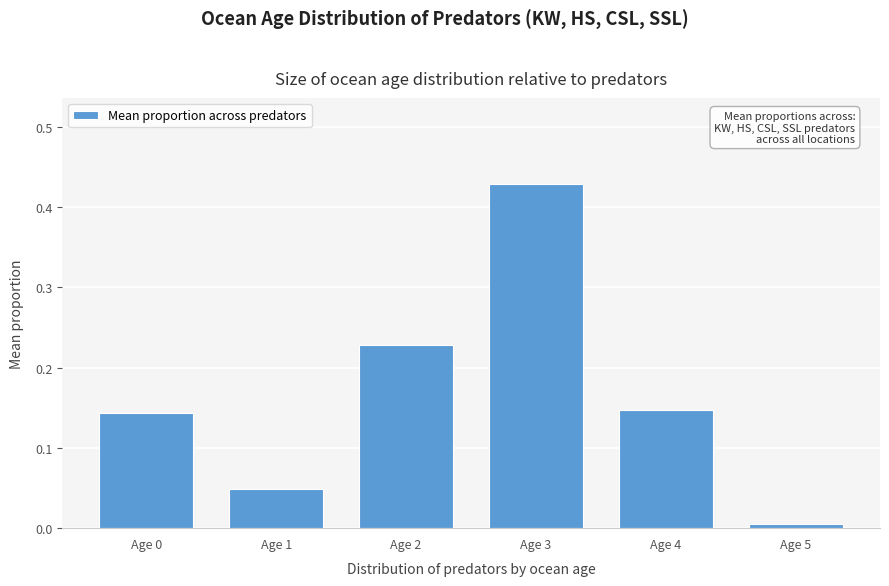

Which label corresponds to the largest value in the chart?

Age 3